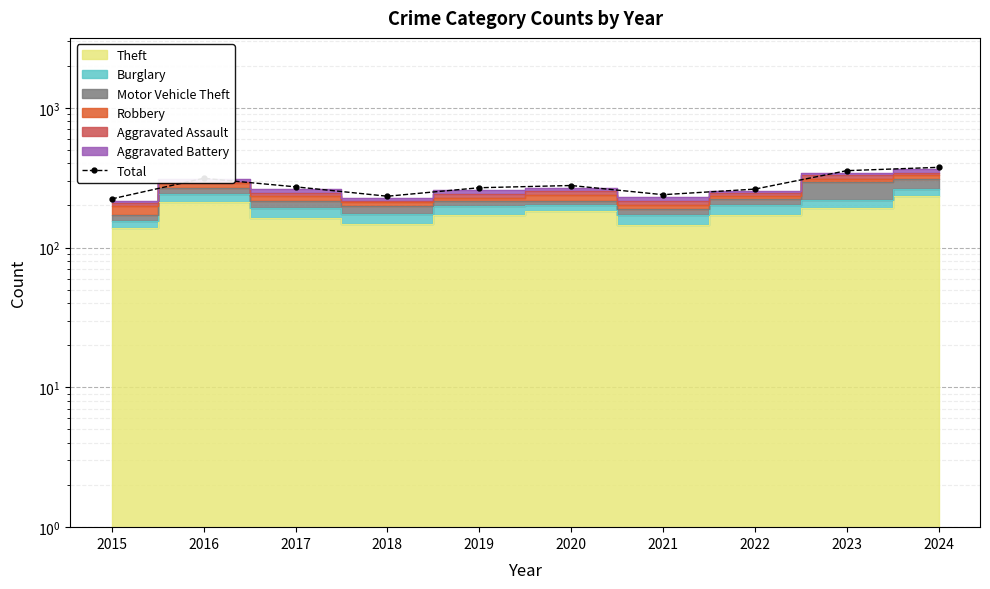

What is the value of the 10th point from the left?

375